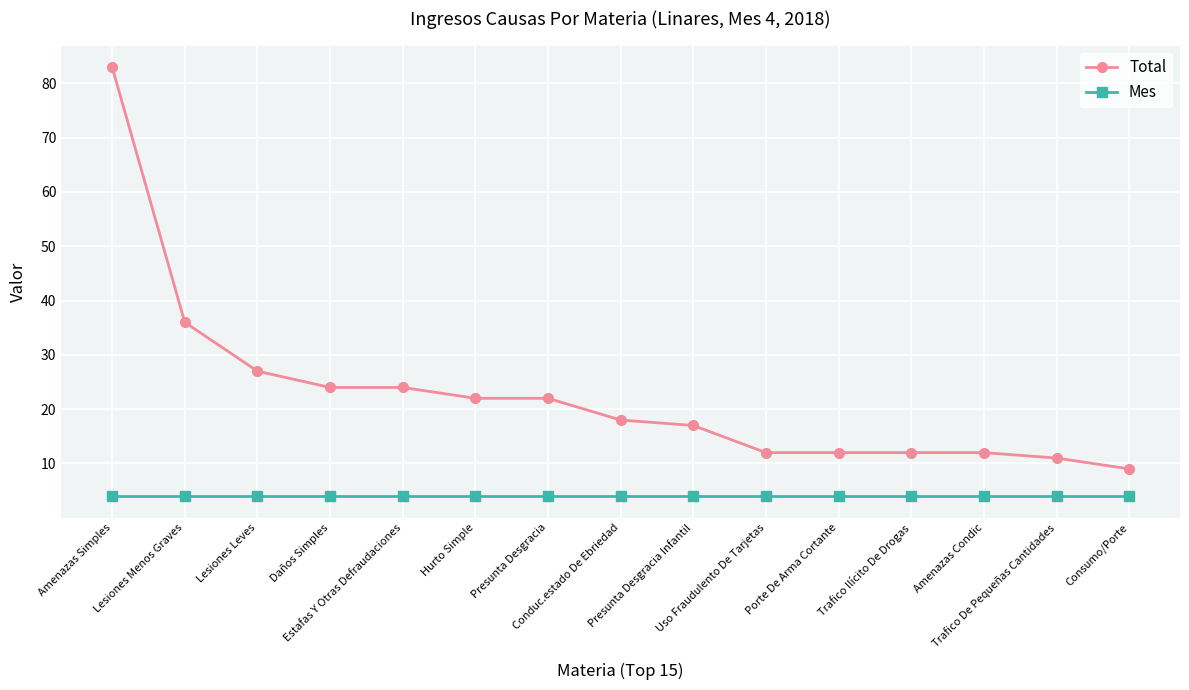

True or false: Mes has a value of 4 at Daños Simples.

True